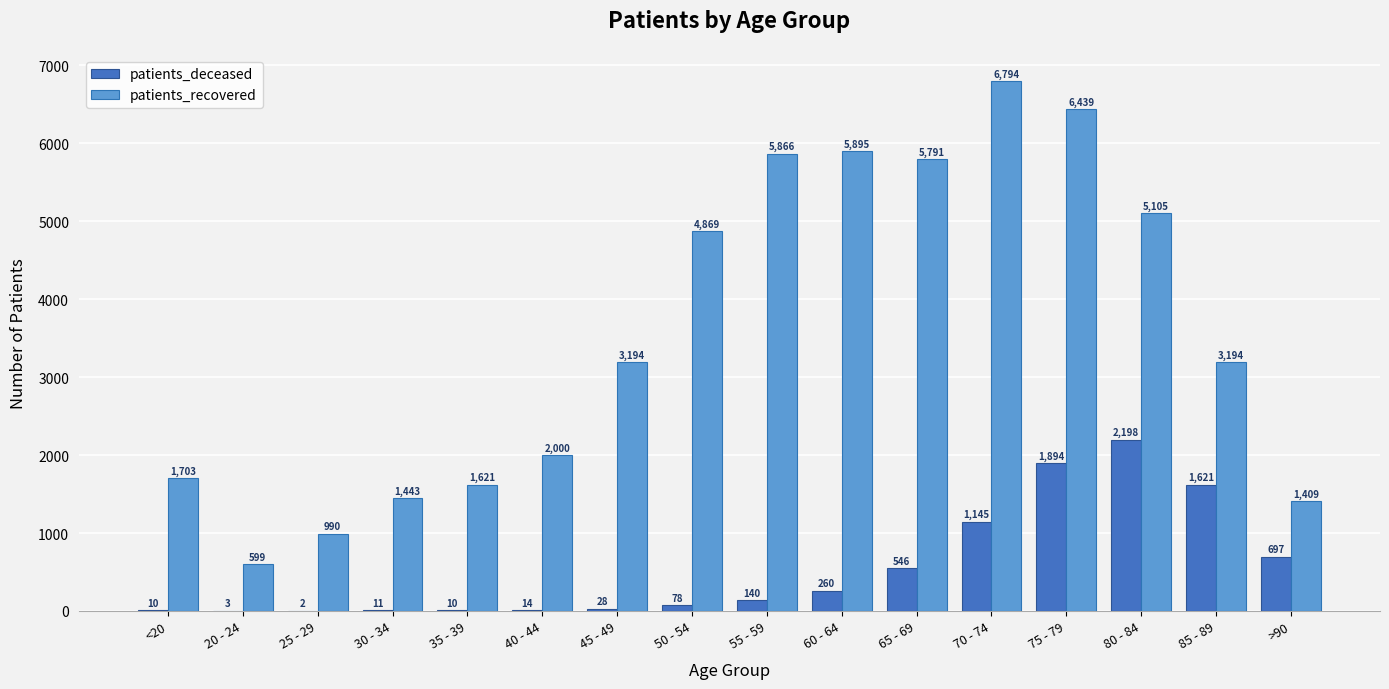

The patients_recovered series shows 5105 at 80 - 84. True or false?

True